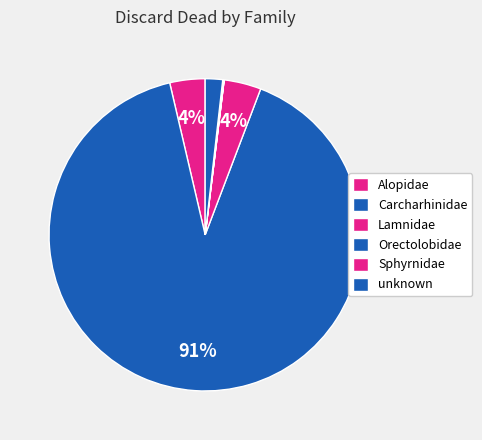

True or false: Sphyrnidae accounts for 0% of the total.

True